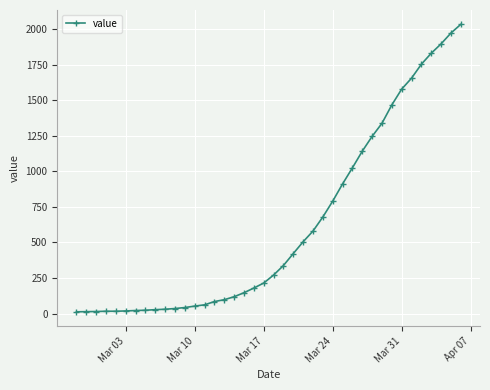

What is the difference between the maximum and minimum values?

2019